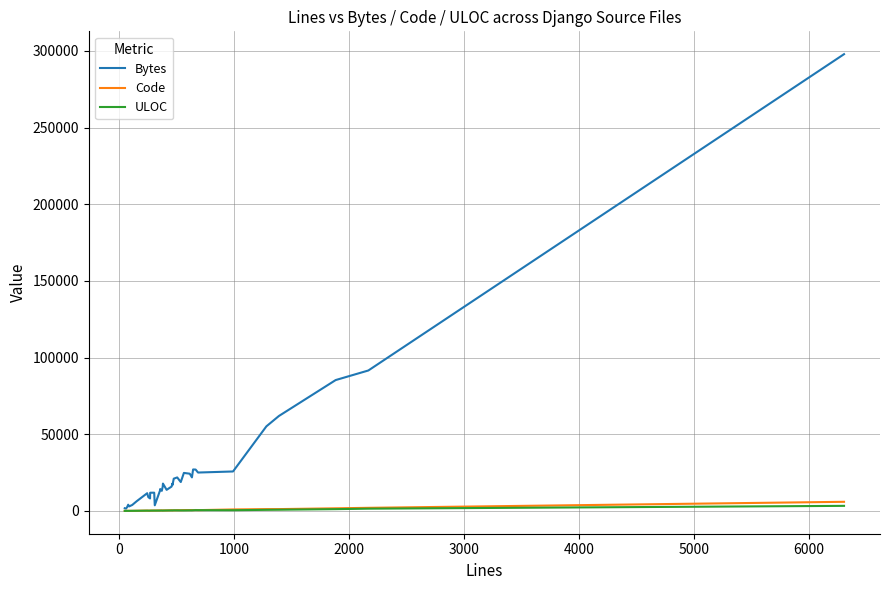

How many lines are shown in the chart?

3